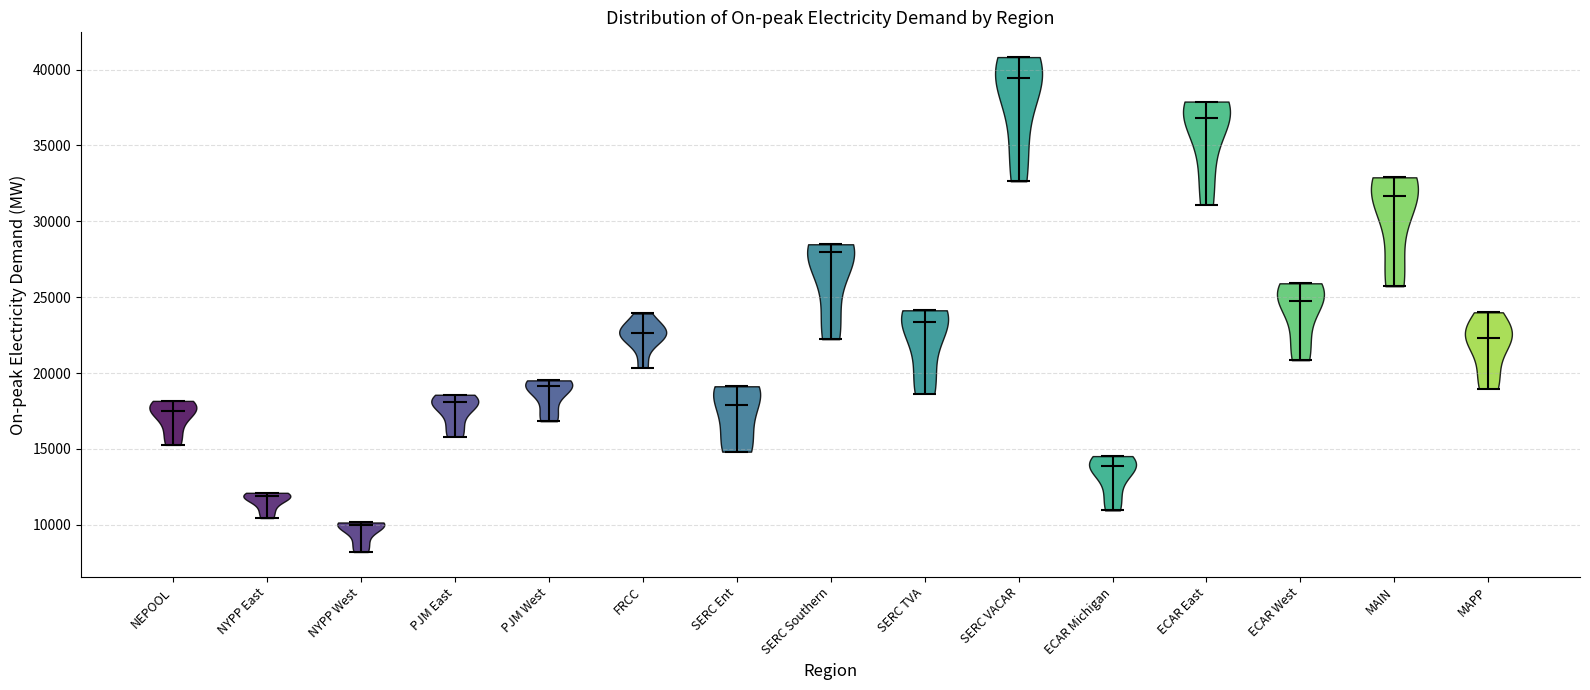

Reading left to right, read every violin against the y-axis: where its median line is, and the lowest and highest points it reaches. The values are not printed on the chart, so give them approximately, as read against the axis.

NEPOOL: median line 17500, lowest point 15500, highest point 18000
NYPP East: median line 12000, lowest point 10500, highest point 12000
NYPP West: median line 10000, lowest point 8000, highest point 10000
PJM East: median line 18000, lowest point 16000, highest point 18500
PJM West: median line 19000, lowest point 17000, highest point 19500
FRCC: median line 22500, lowest point 20500, highest point 24000
SERC Ent: median line 18000, lowest point 15000, highest point 19000
SERC Southern: median line 28000, lowest point 22000, highest point 28500
SERC TVA: median line 23500, lowest point 18500, highest point 24000
SERC VACAR: median line 39500, lowest point 32500, highest point 41000
ECAR Michigan: median line 14000, lowest point 11000, highest point 14500
ECAR East: median line 37000, lowest point 31000, highest point 38000
ECAR West: median line 25000, lowest point 21000, highest point 26000
MAIN: median line 31500, lowest point 25500, highest point 33000
MAPP: median line 22500, lowest point 19000, highest point 24000